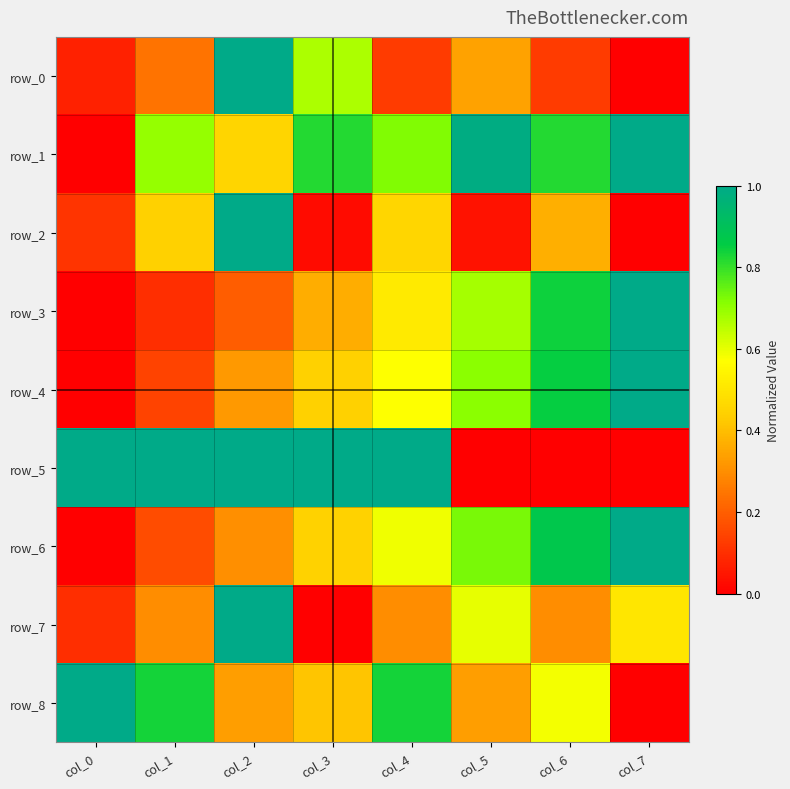

Between col_7 and col_4, which is larger?

col_4